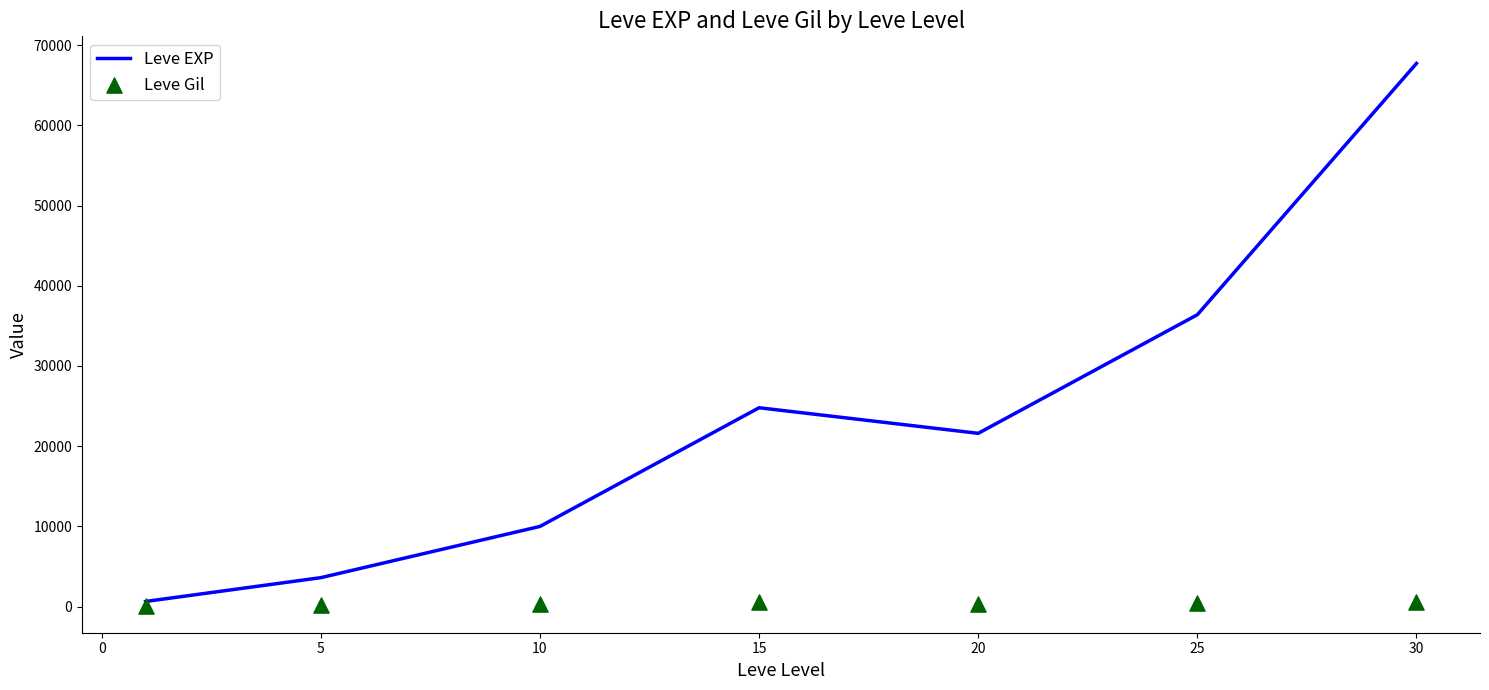

The value of Leve EXP at 20 is 21600. True or false?

True